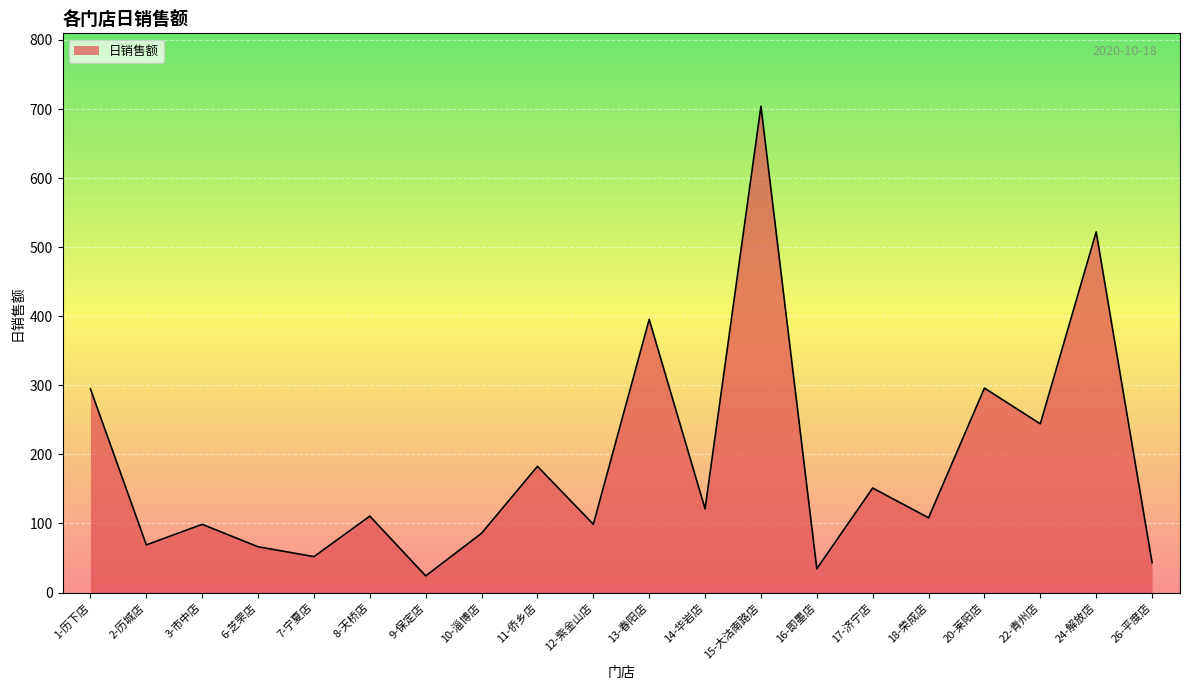

Approximately how many times larger is the value at 24-解放店 compared to 15-大沽南路店?

0.7